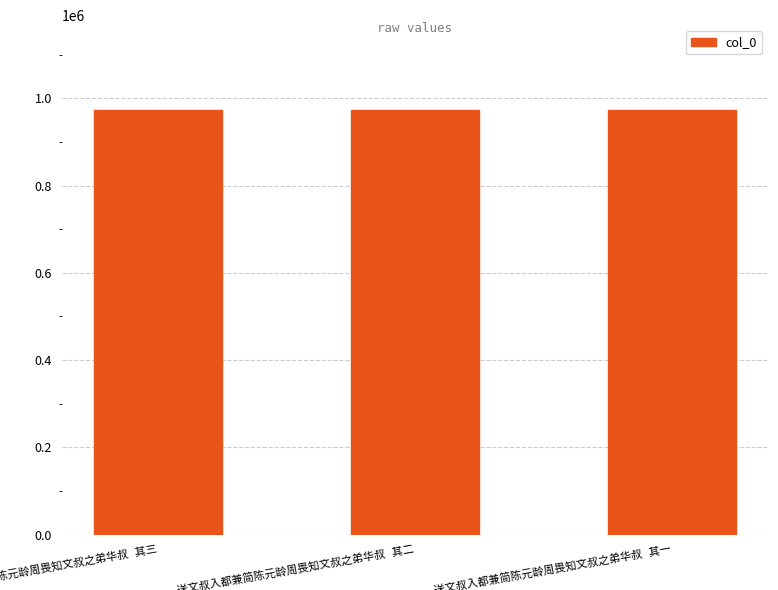

What is the smallest value displayed?

972980